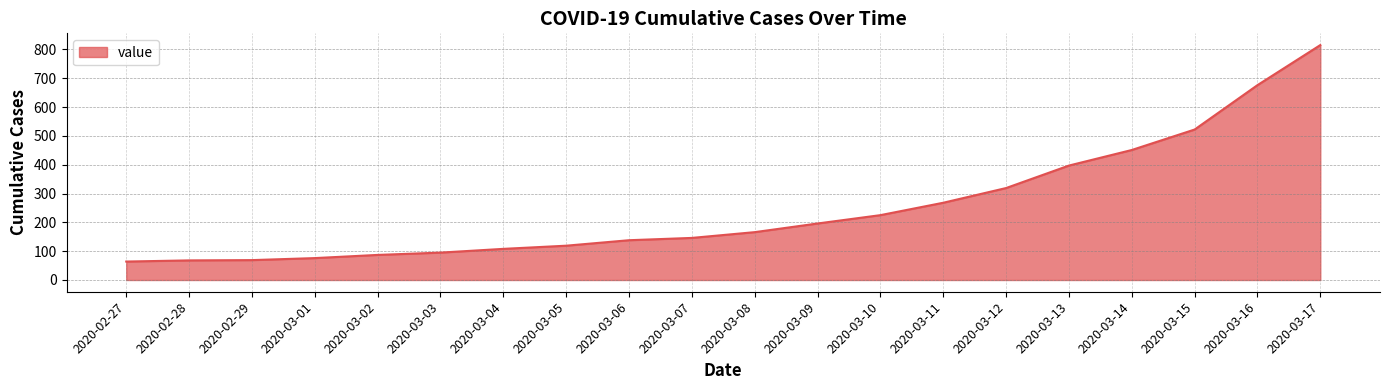

Which has a higher value, 2020-02-29 or 2020-03-16?

2020-03-16